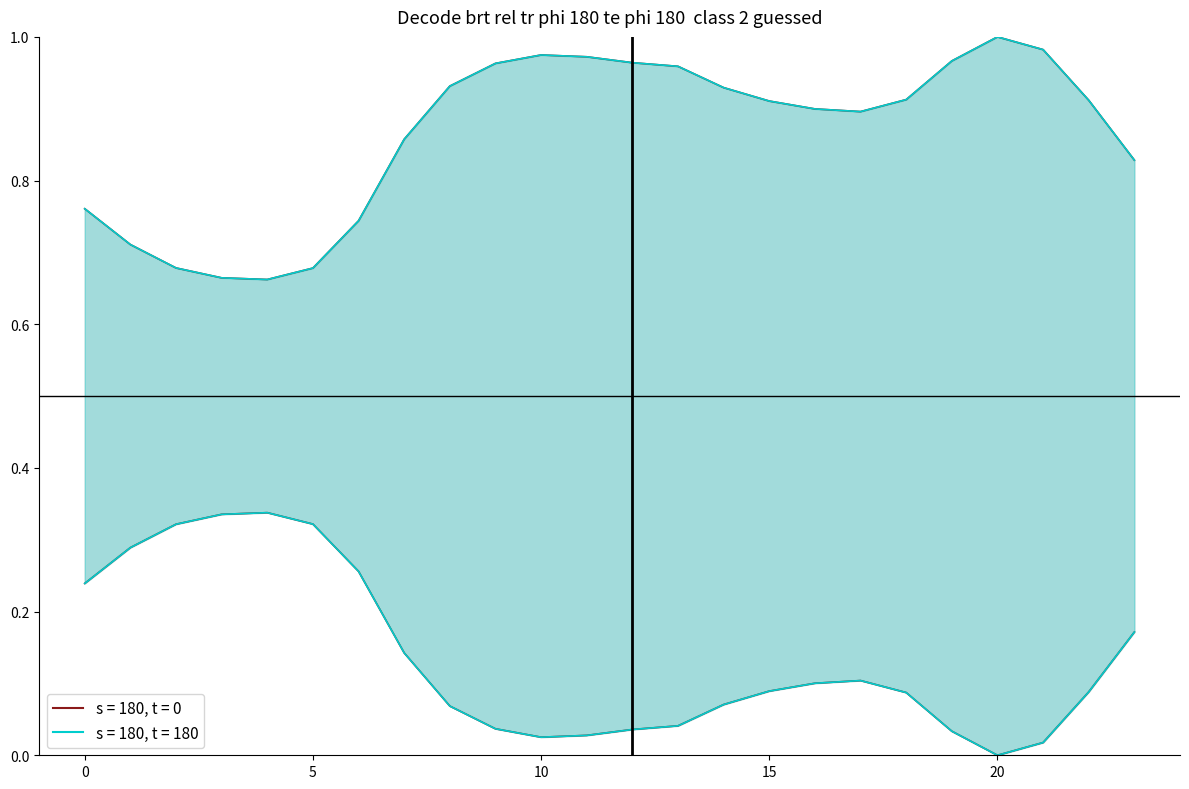

Which label corresponds to the smallest value in the chart?

20